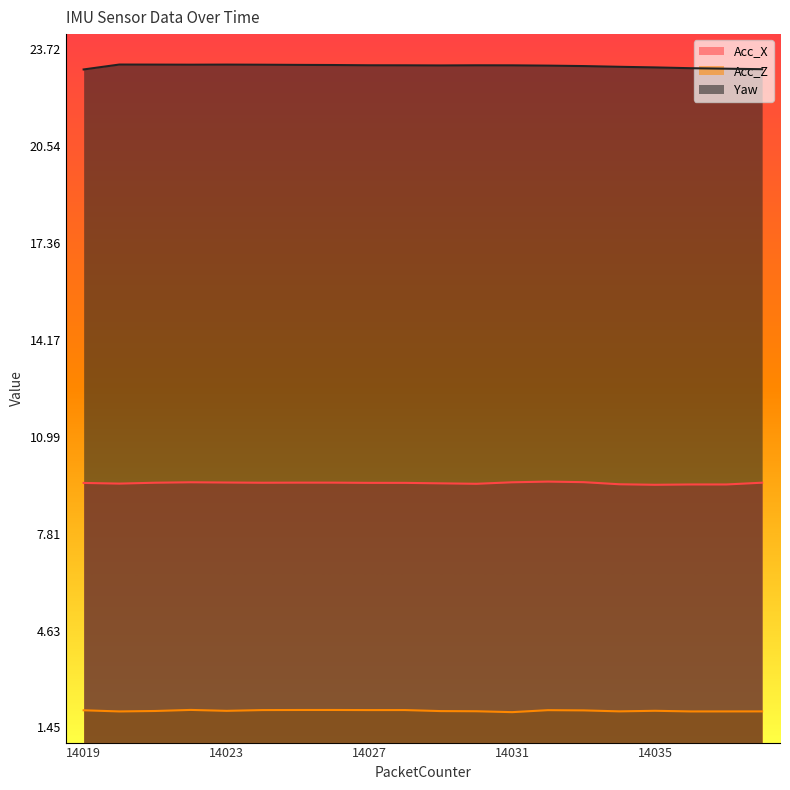

How many lines are shown in the chart?

3